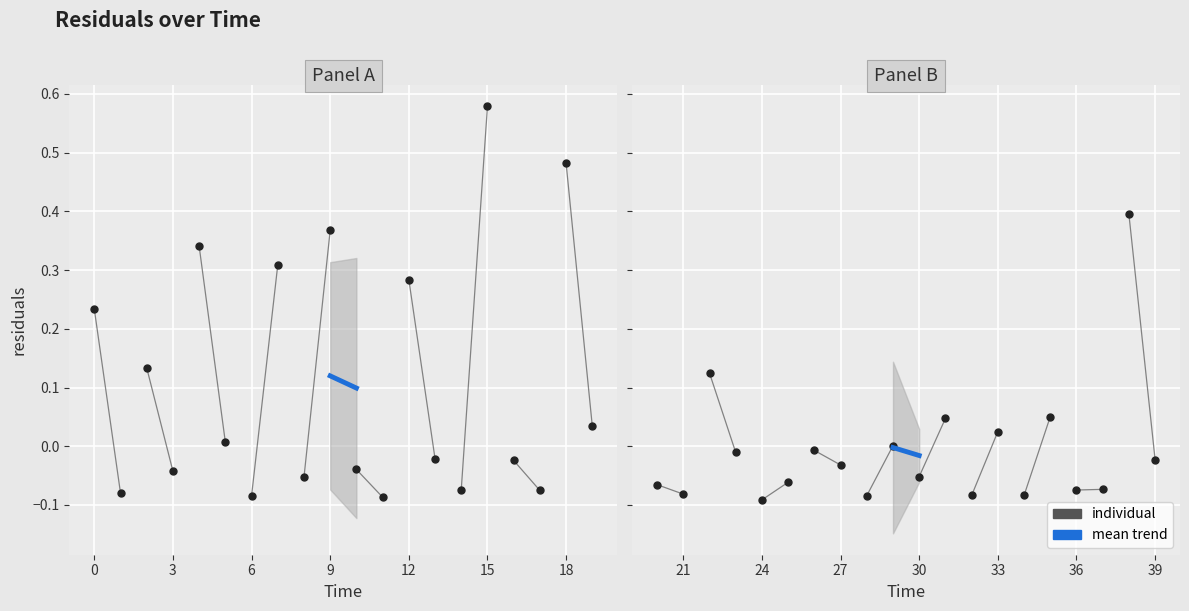

Which series has the largest range (max minus min)?

individual